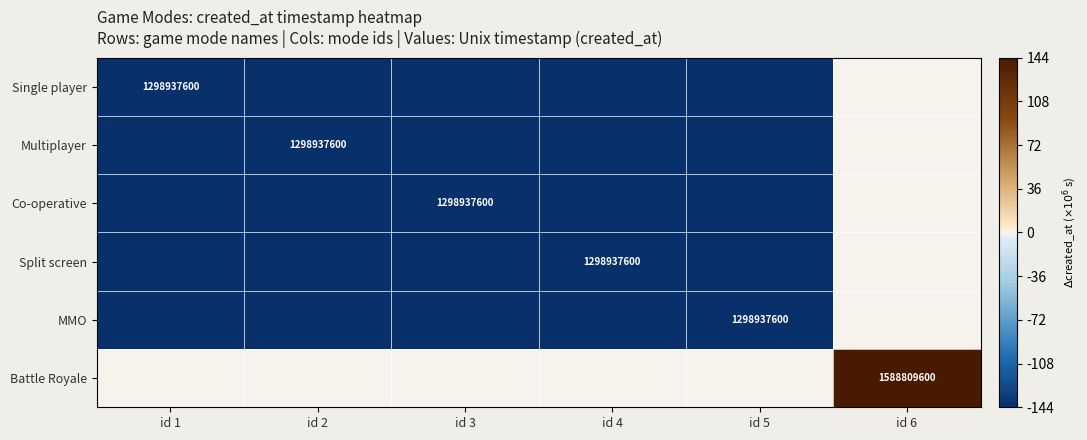

The value of Multiplayer at id 2 is 1943058522. True or false?

False